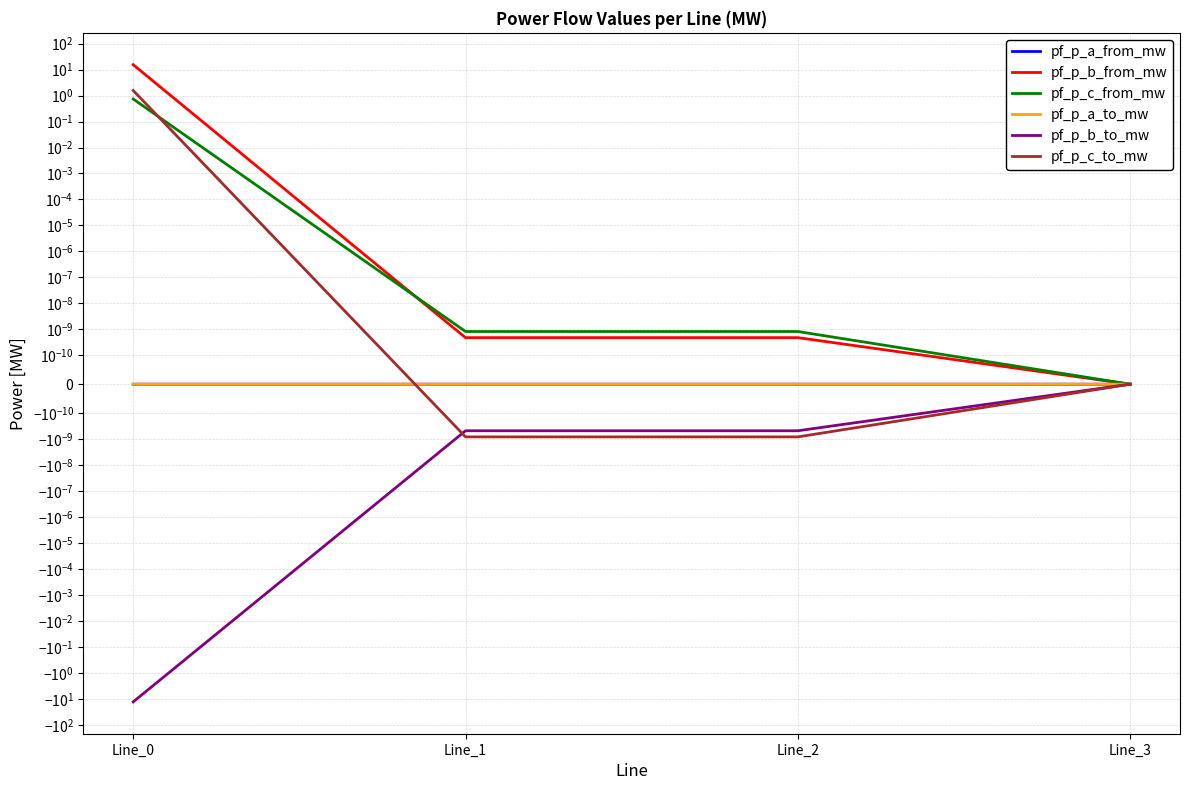

List the labels in order of pf_p_b_to_mw value, largest first.

Line_3, Line_1, Line_2, Line_0